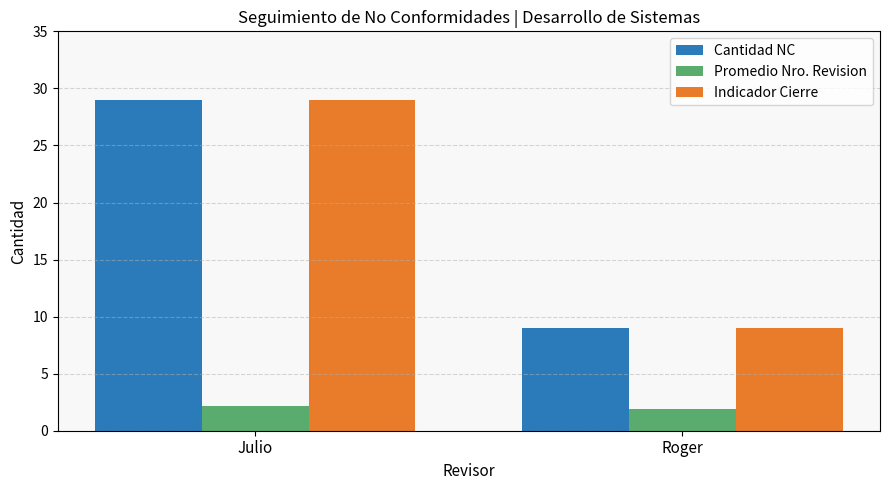

Reading left to right, list all the values displayed in this chart.

Cantidad NC: Julio=29.0	Roger=9.0
Promedio Nro. Revision: Julio=2.2	Roger=1.9
Indicador Cierre: Julio=29.0	Roger=9.0